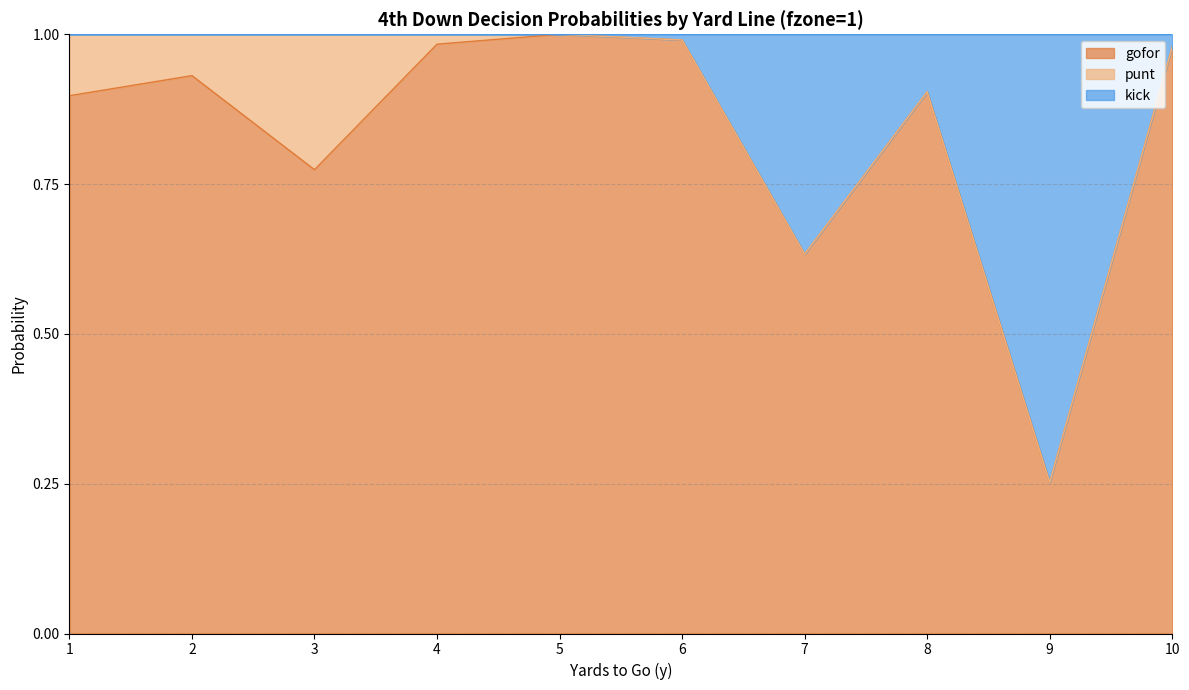

What is the minimum value for gofor?

0.3